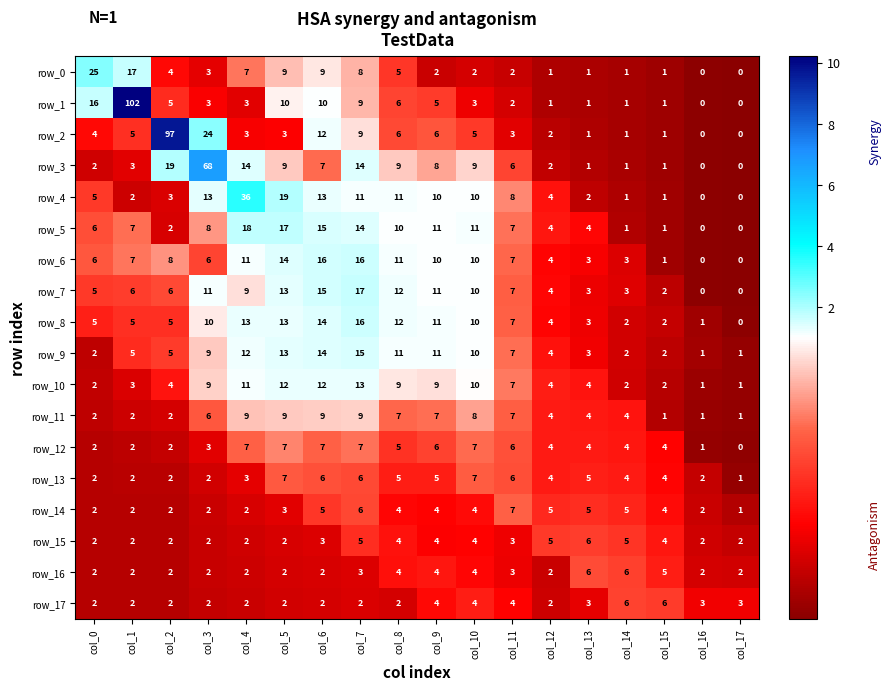

True or false: row_17 has a value of 0.4 at col_7.

False